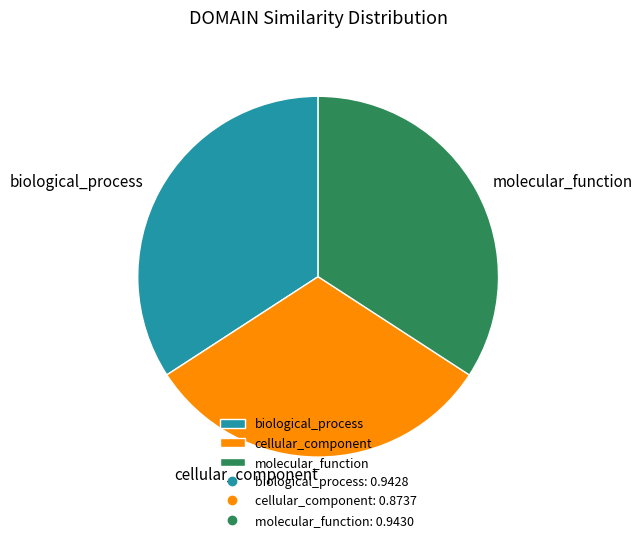

Between molecular_function and cellular_component, which is larger?

molecular_function